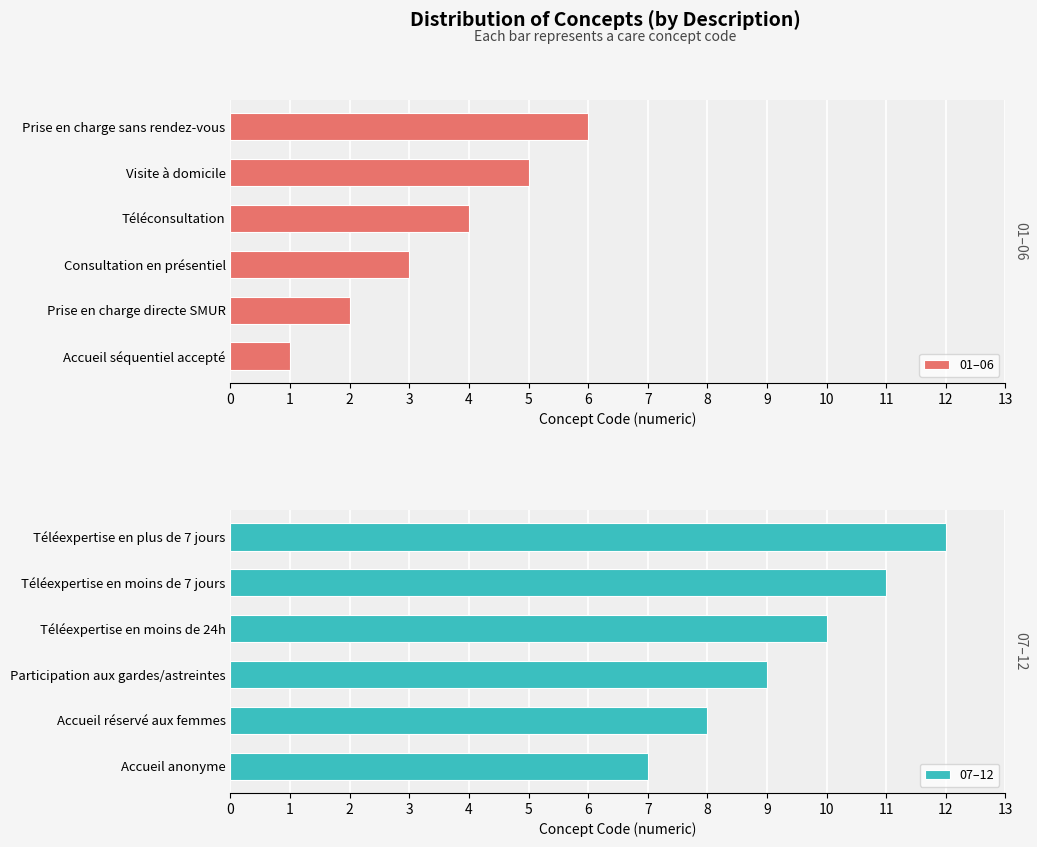

What is the maximum value for 07–12?

12